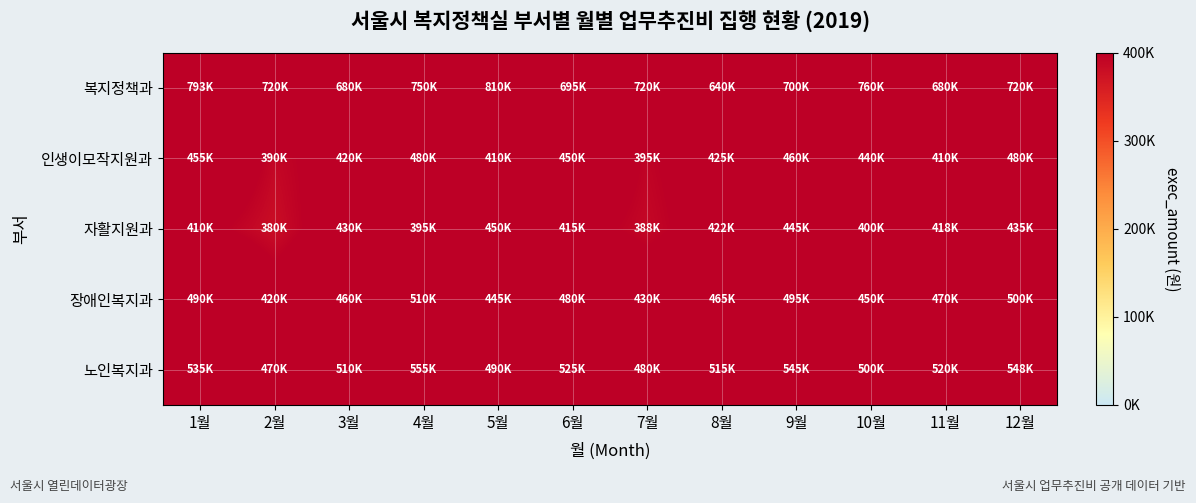

List the series in order of their peak value, highest first.

복지정책과, 노인복지과, 장애인복지과, 인생이모작지원과, 자활지원과